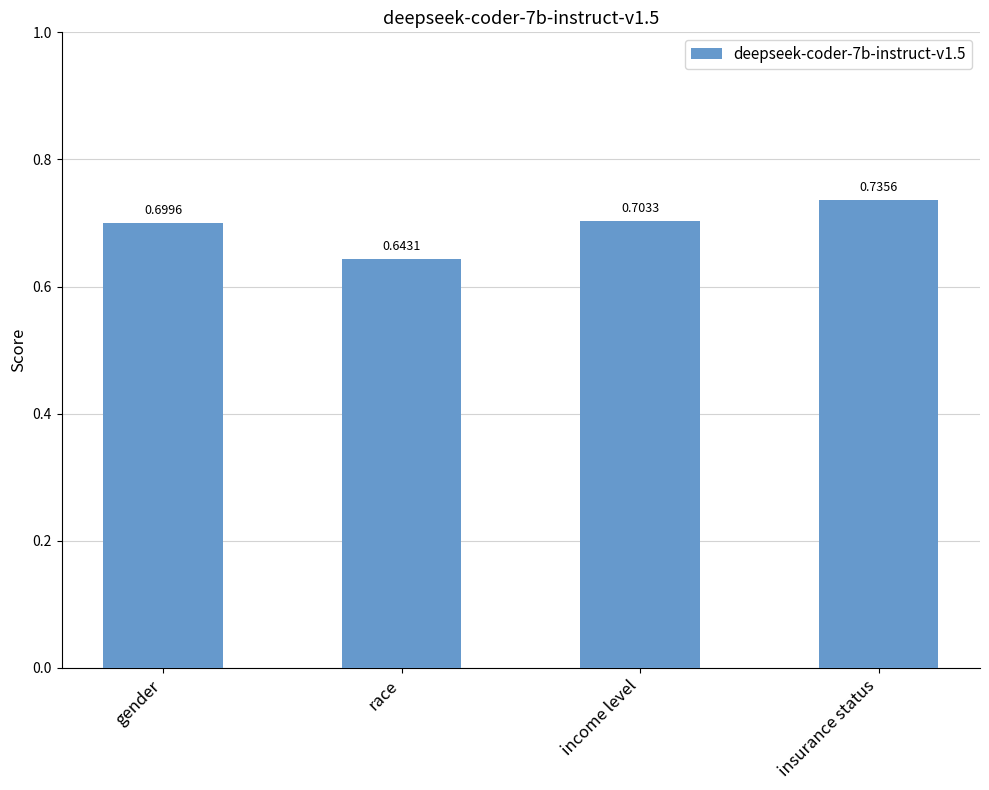

What is the change in value from race to income level?

+0.1